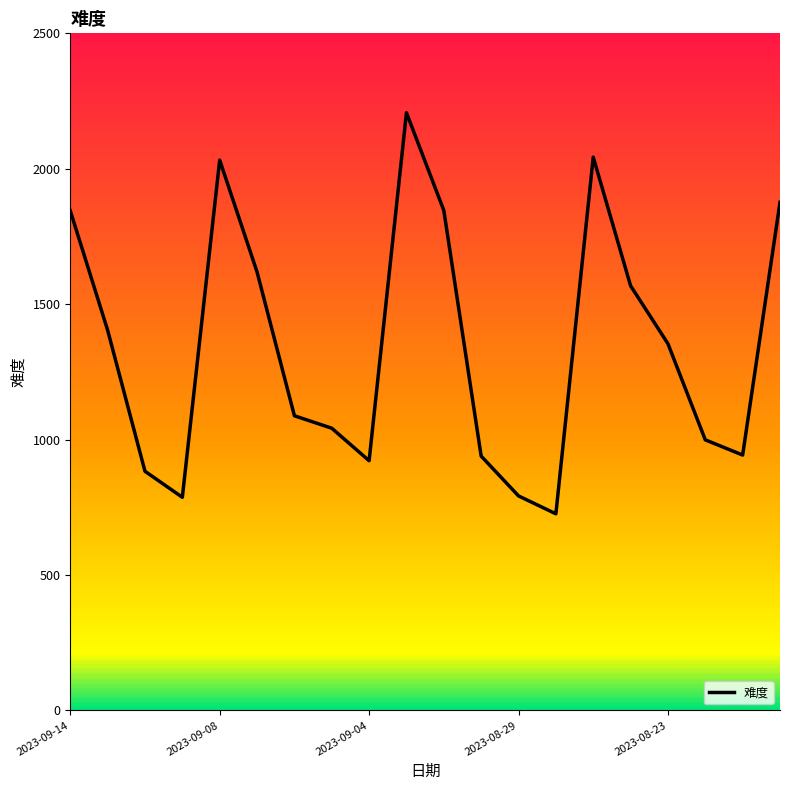

What is the smallest value displayed?

726